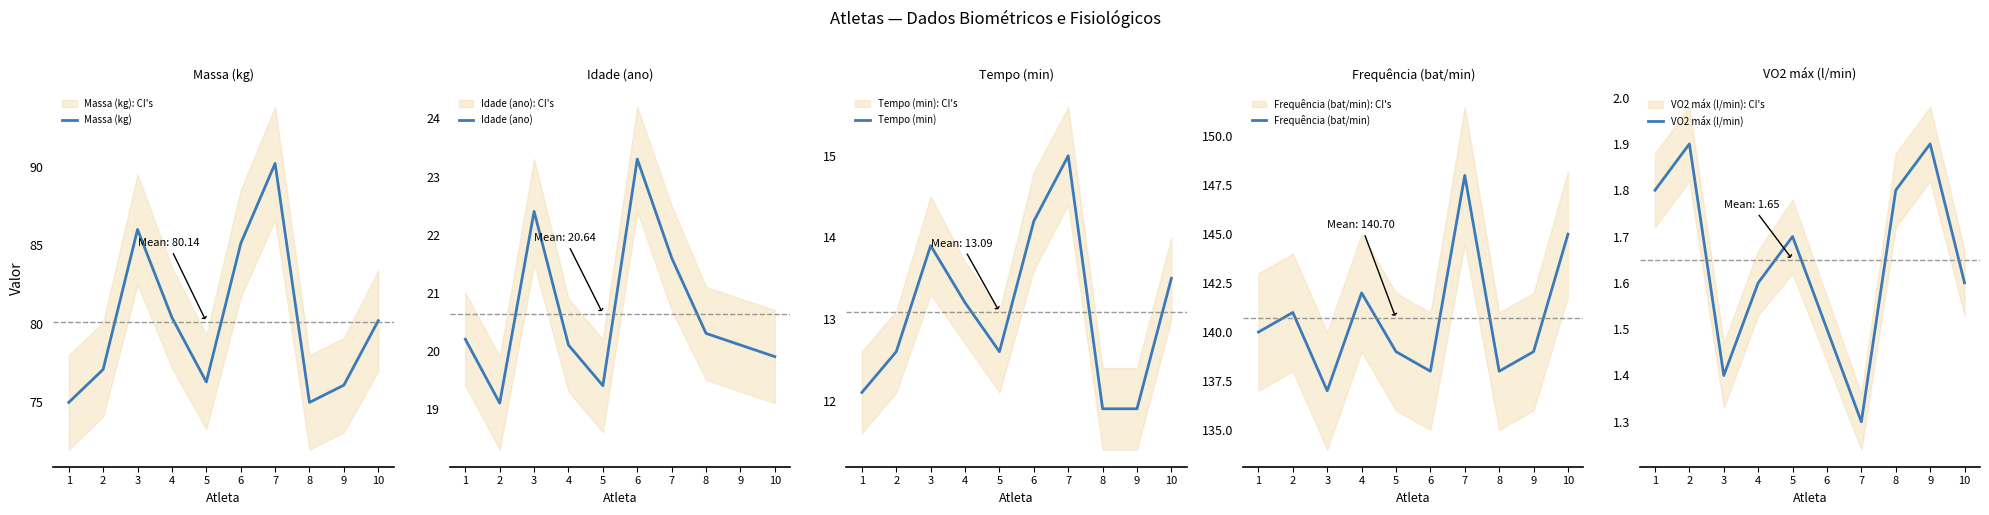

In Tempo (min), how many points are higher than both neighbors (excluding endpoints)?

2